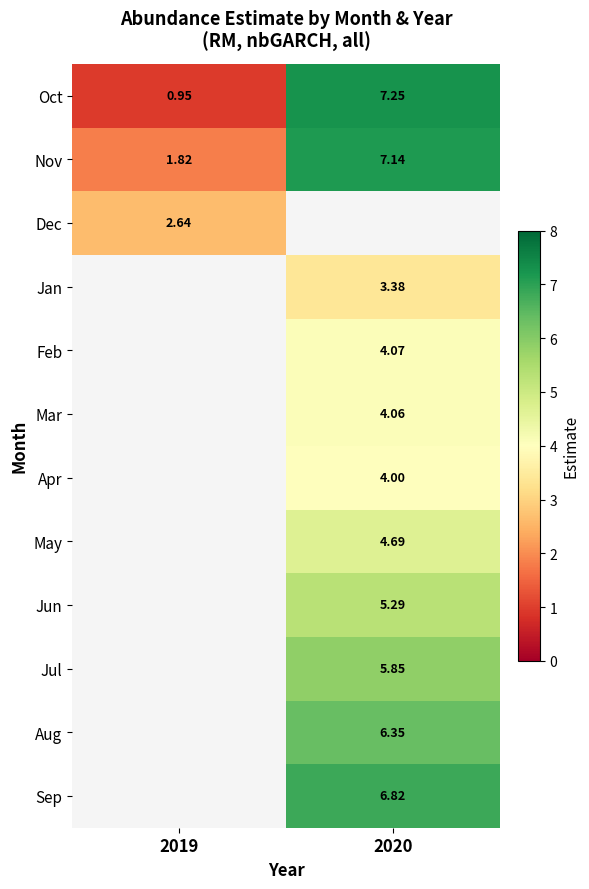

Is the value of Oct at 2019 greater than the value of Dec at 2019?

No